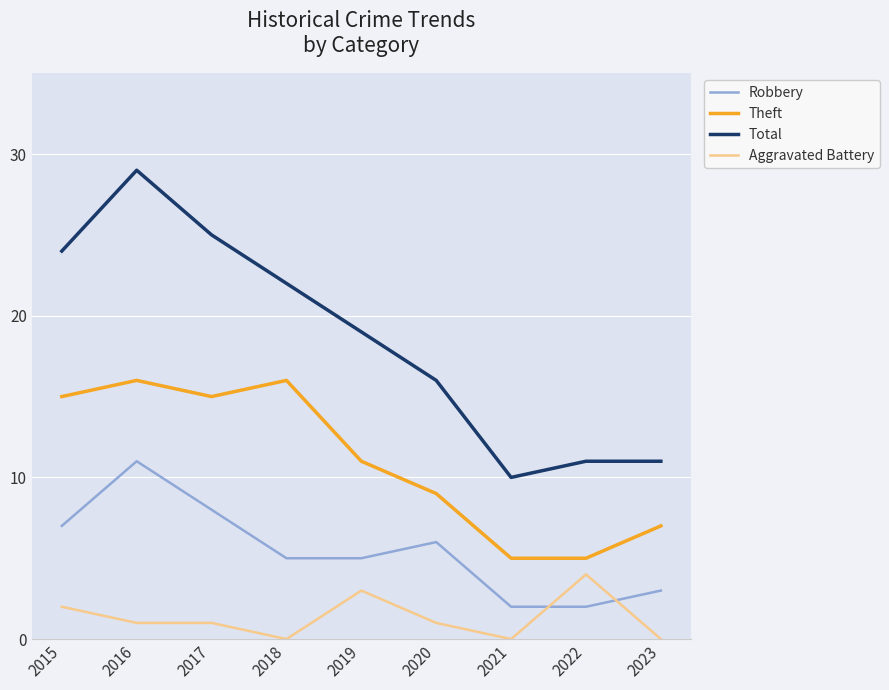

Count the Aggravated Battery values in the range 0 to 2.

7